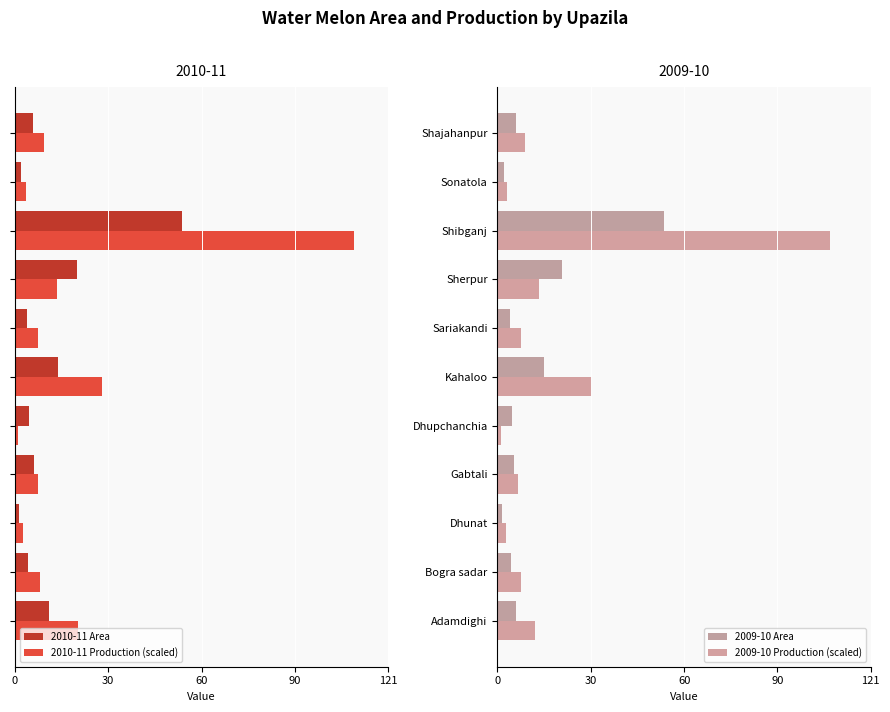

How many bars are there in total?

44